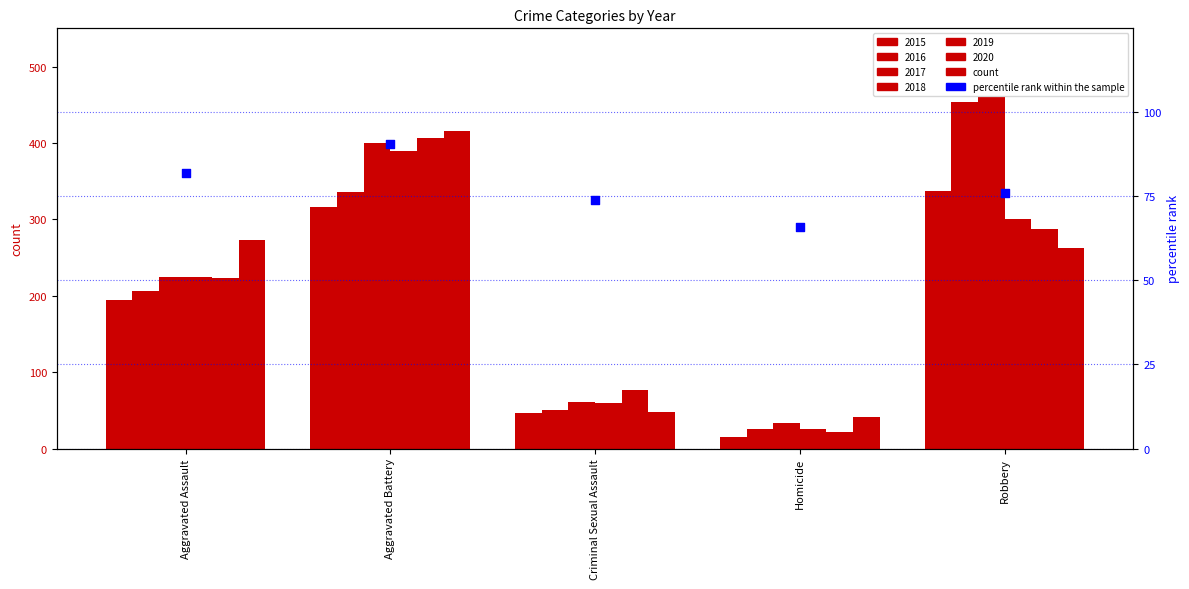

What is the ratio of the value at Aggravated Assault to the value at Robbery?

1.1